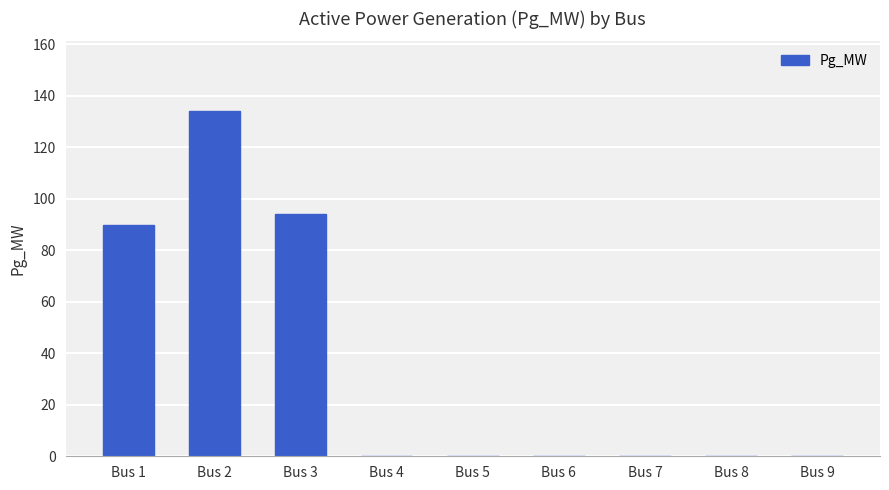

The value at Bus 5 is 0.0. True or false?

True